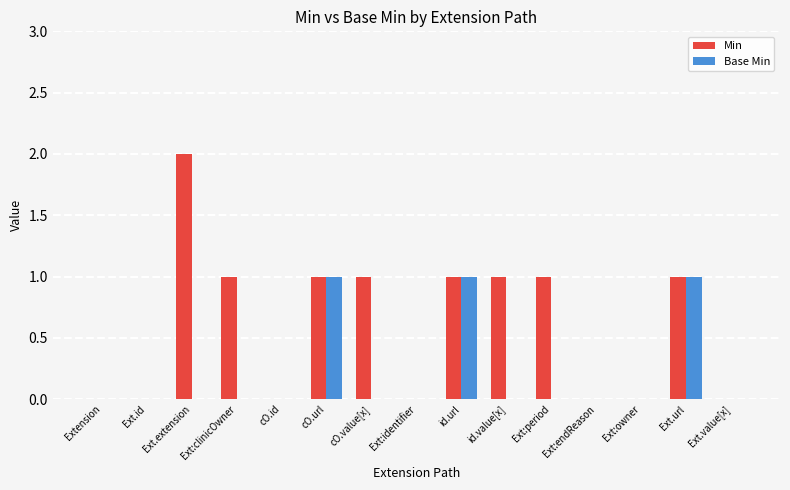

Which series has the largest total across all categories?

Min